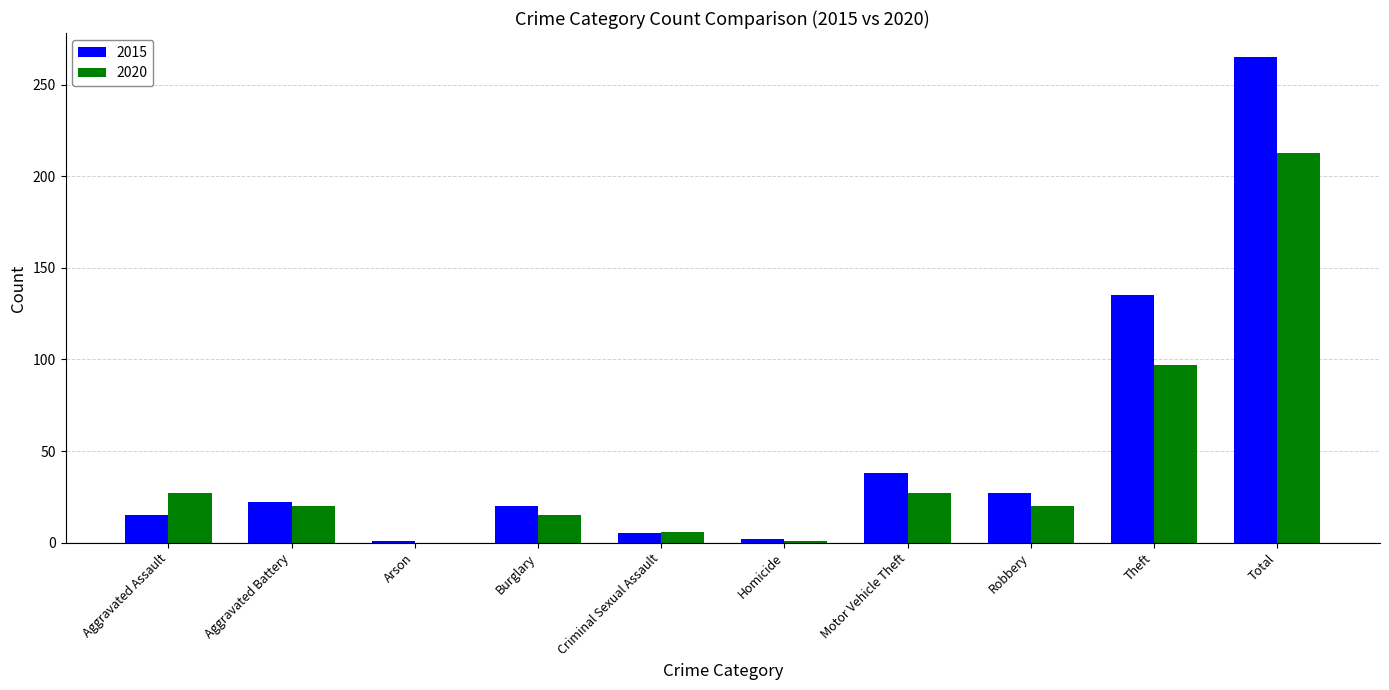

Is it true that 2020 equals 27 at Motor Vehicle Theft?

True